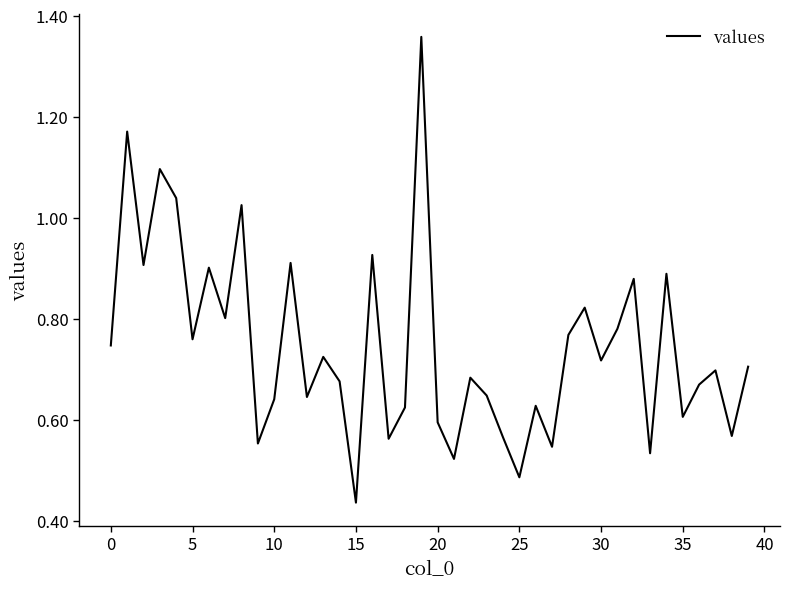

Where is the data nearest to the value 0?

15